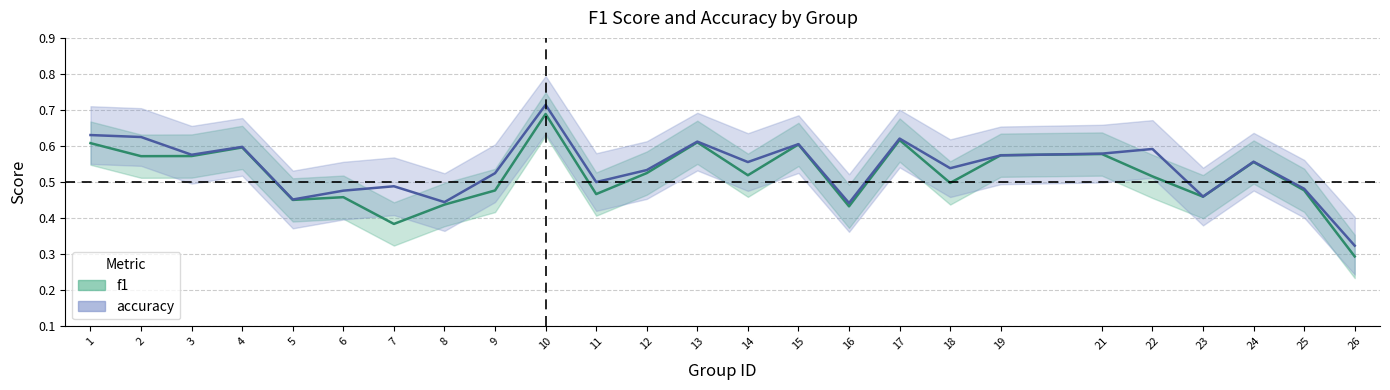

What is the spread (max minus min) of values at 22?

0.1